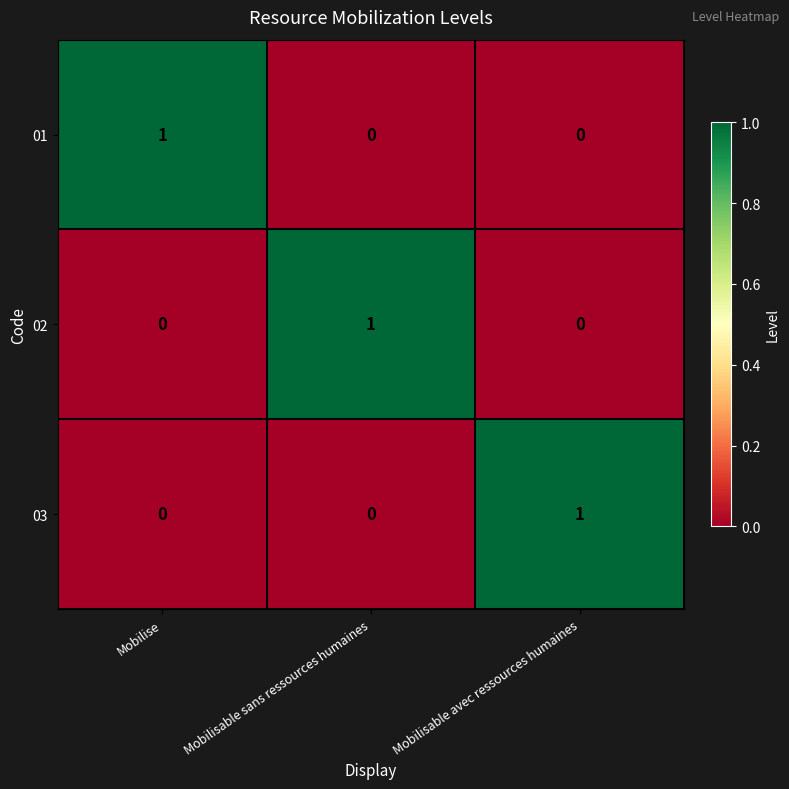

At how many categories does at least one series exceed 0?

3